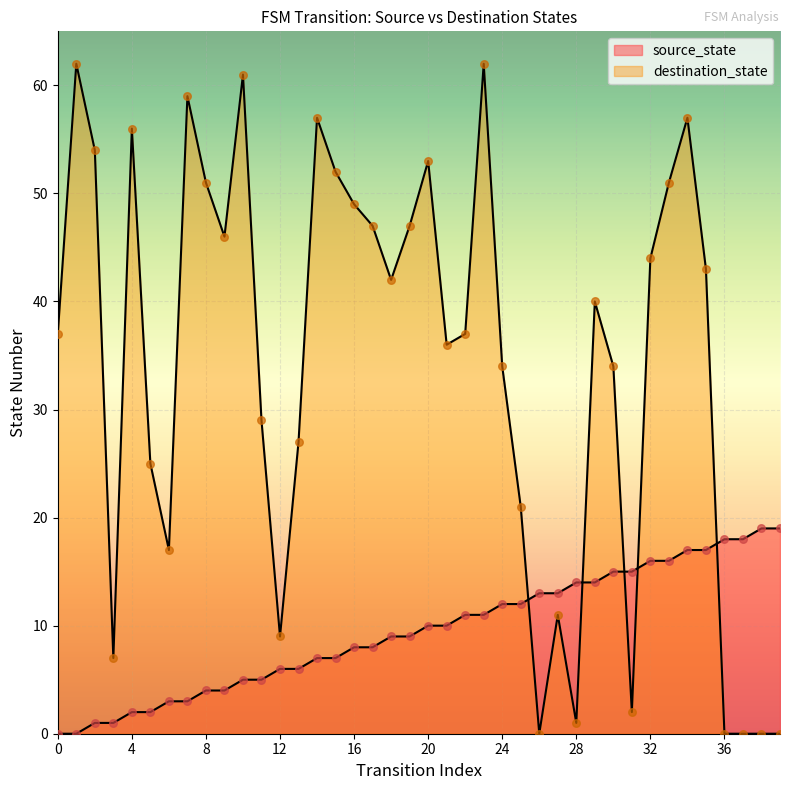

At which category is the sum across all series the highest?

34